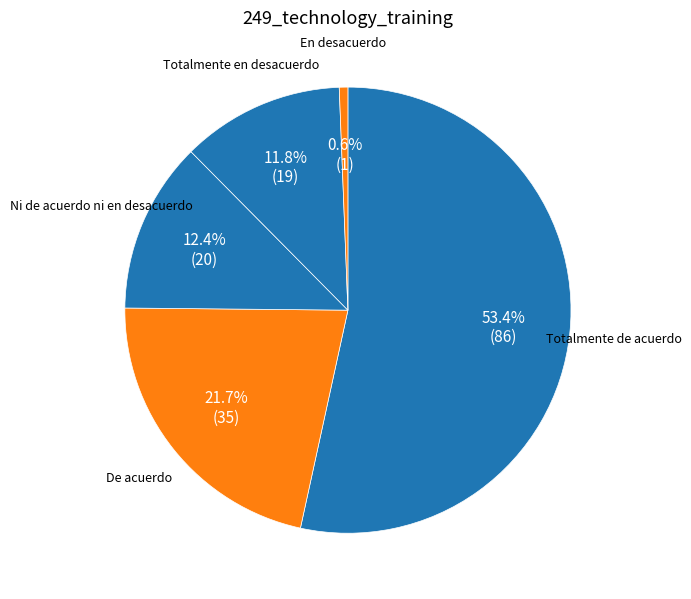

Do En desacuerdo and Totalmente de acuerdo together represent more than half of the pie?

Yes